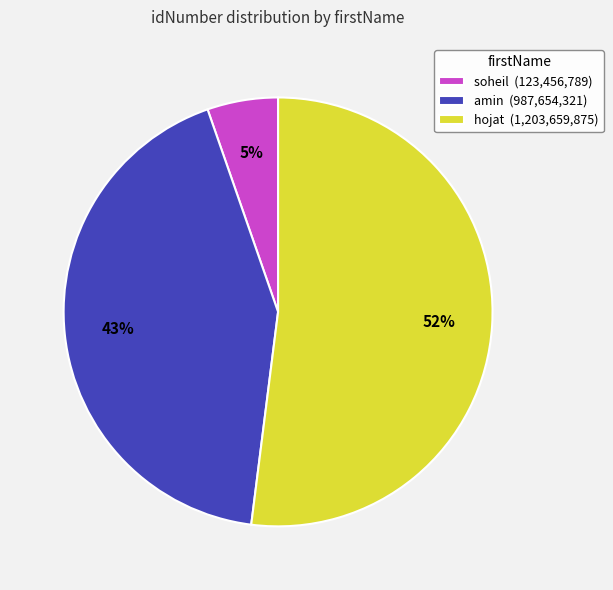

Which has a higher value, soheil (123,456,789) or amin (987,654,321)?

amin (987,654,321)